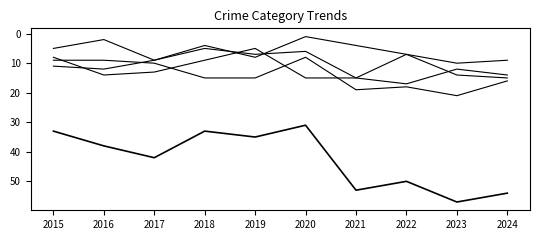

The value of Aggravated Assault at 2018 is 26. True or false?

False